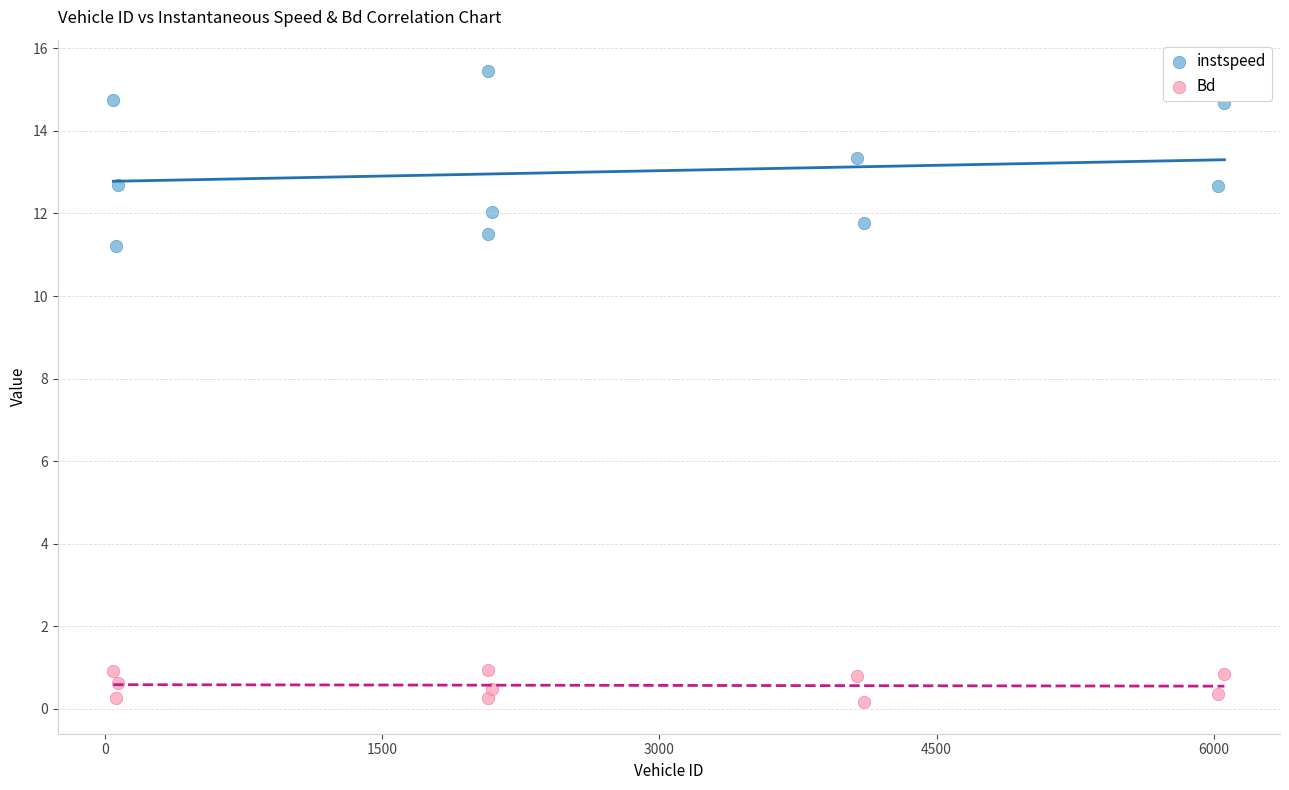

Which series reaches the maximum Y coordinate?

instspeed